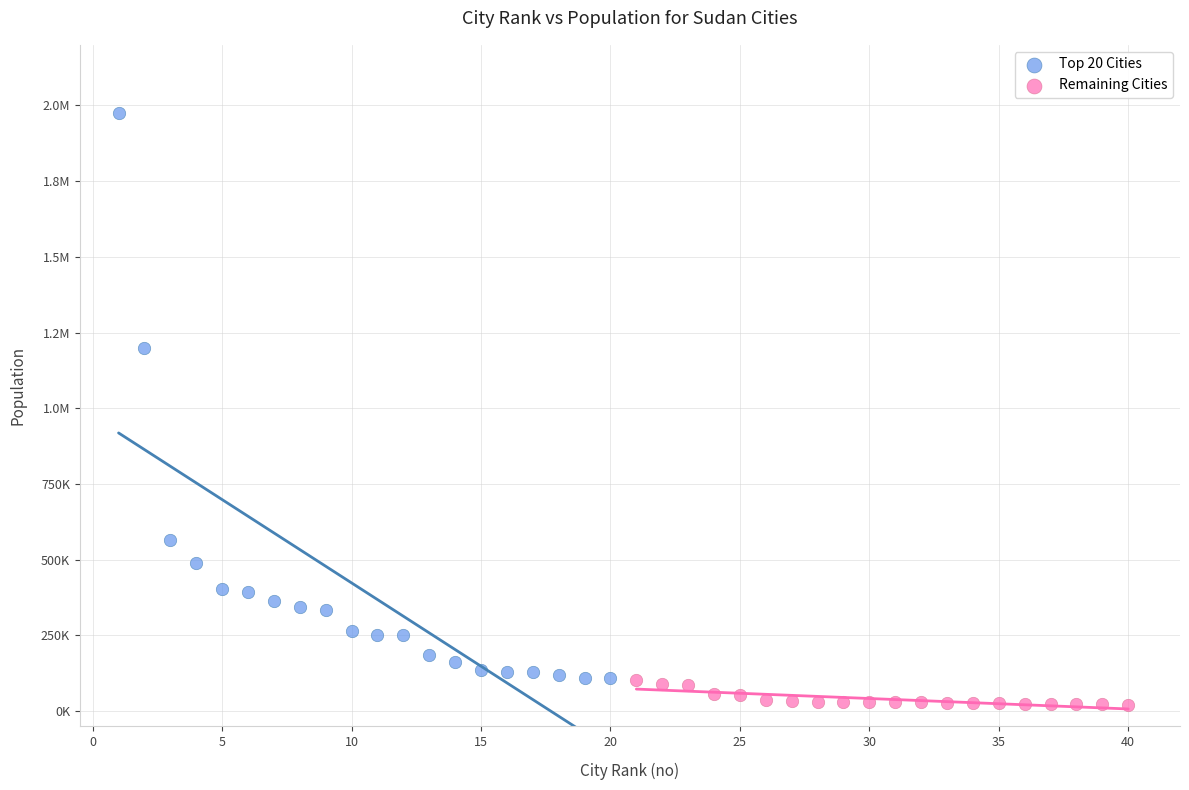

What are all the series names shown in the legend?

Top 20 Cities, Remaining Cities